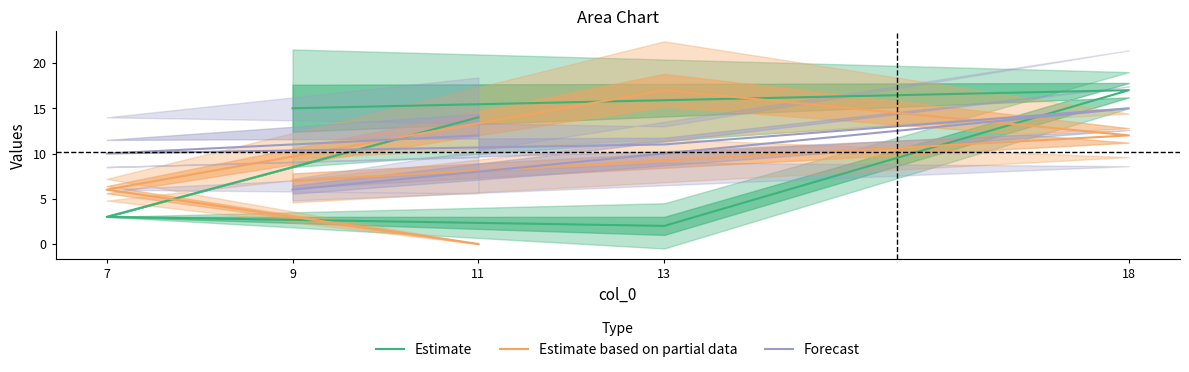

Which label corresponds to the largest value in the chart?

18